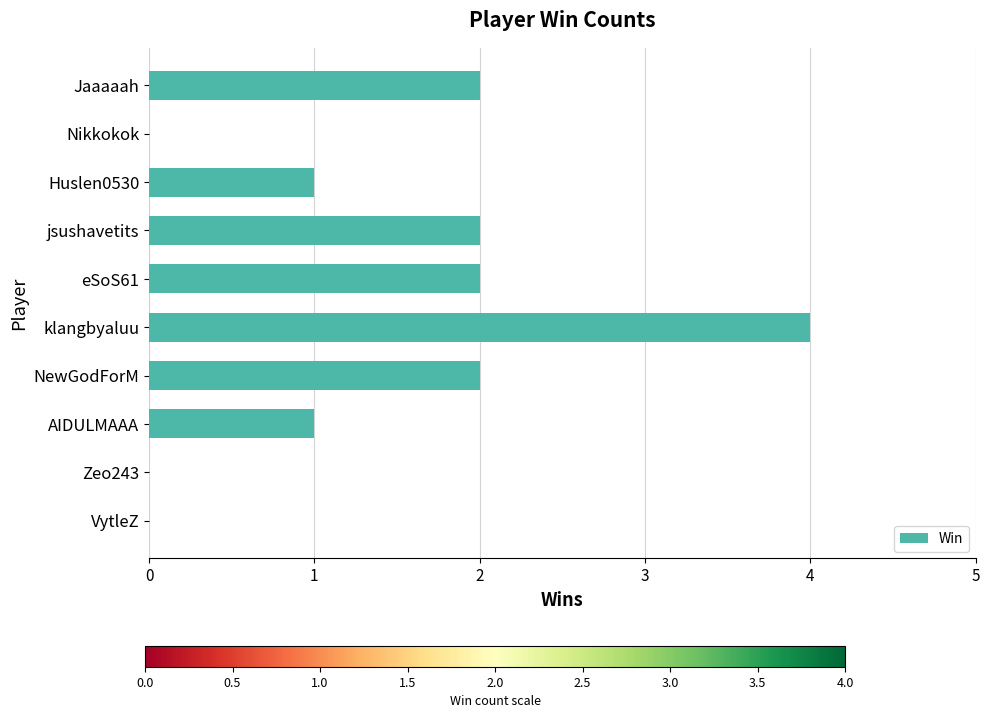

Reading bottom to top, extract all data points from this chart.

VytleZ=0	Zeo243=0	AIDULMAAA=1	NewGodForM=2	klangbyaluu=4	eSoS61=2	jsushavetits=2	Huslen0530=1	Nikkokok=0	Jaaaaah=2